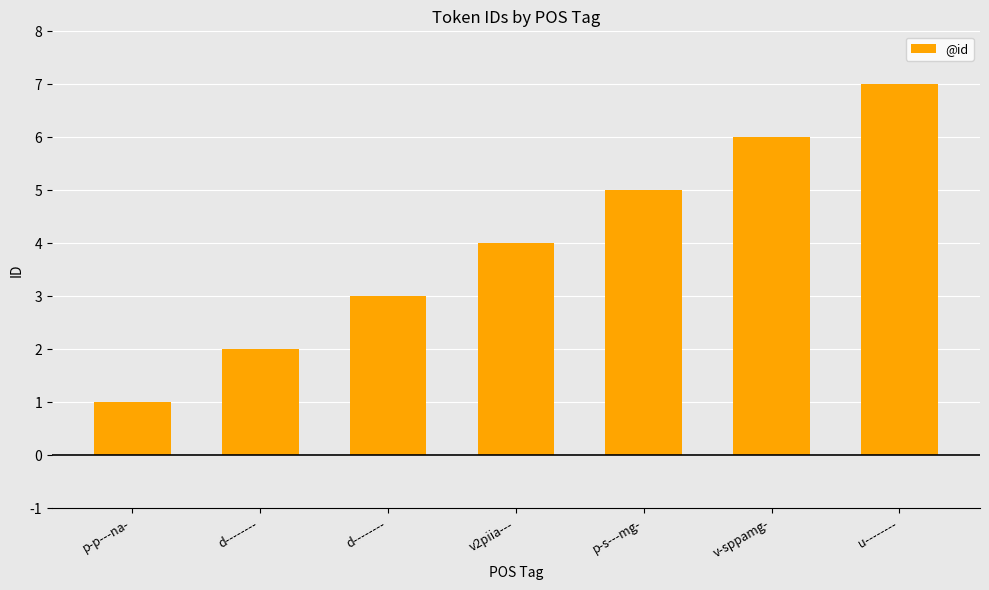

Which has a higher value, d-------- or p-s---mg-?

p-s---mg-